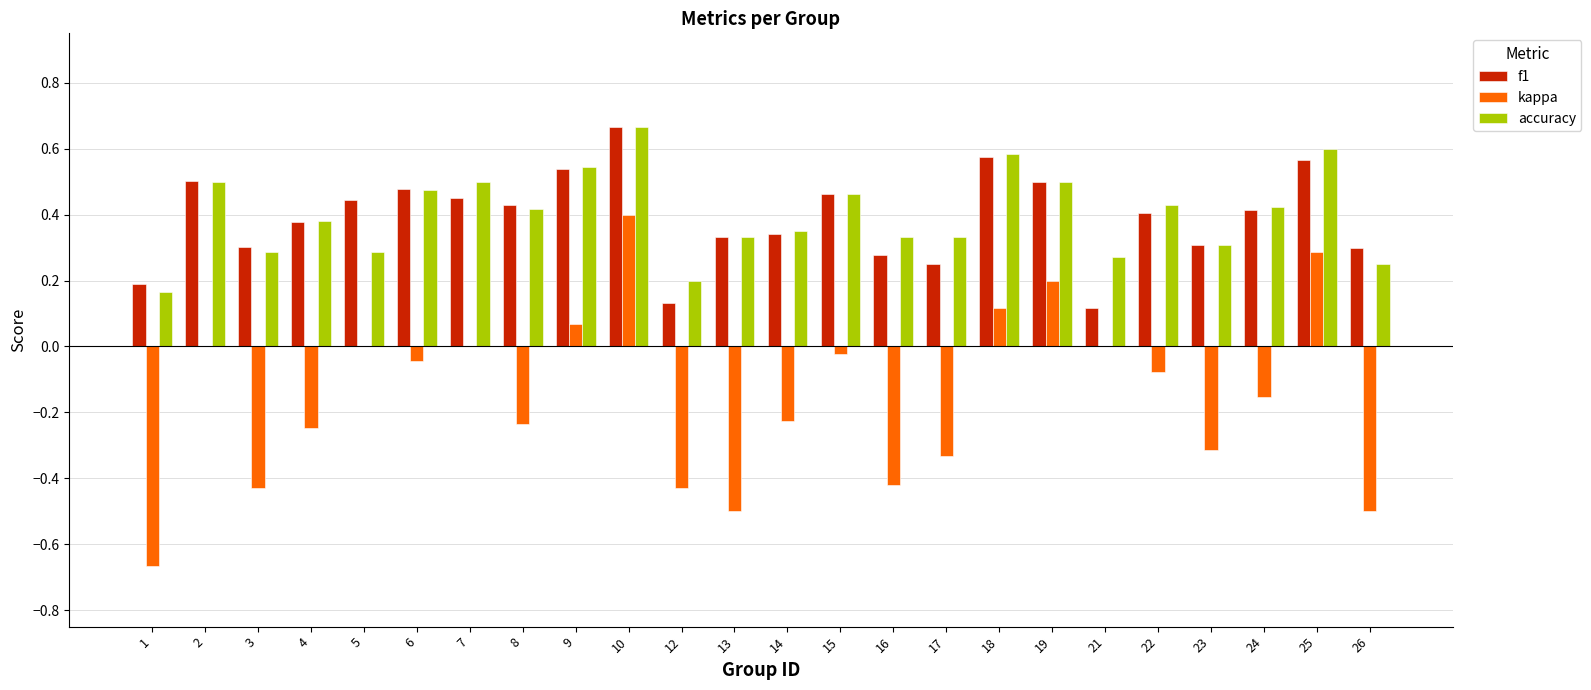

At 15, list the series in order from smallest to largest.

kappa, f1, accuracy